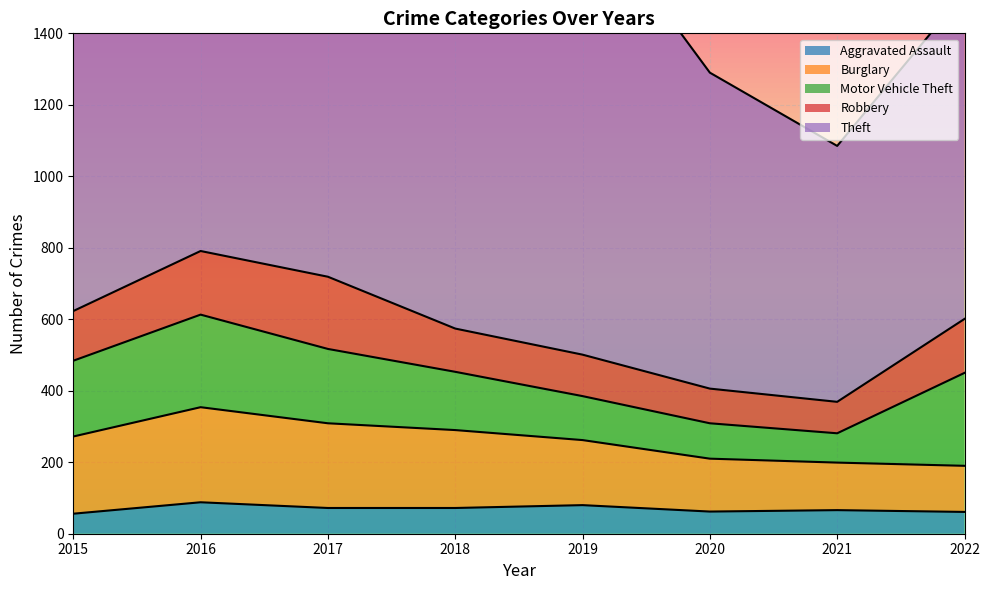

At which category does the chart reach its peak across all series?

2019